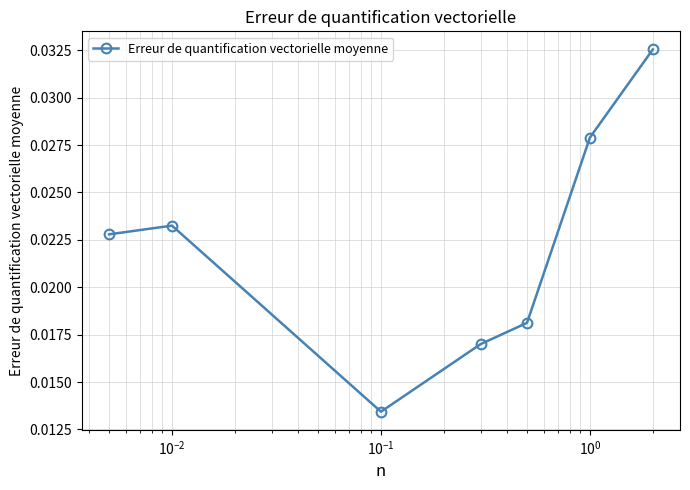

True or false: there are more than 0 points higher than both neighbors.

True